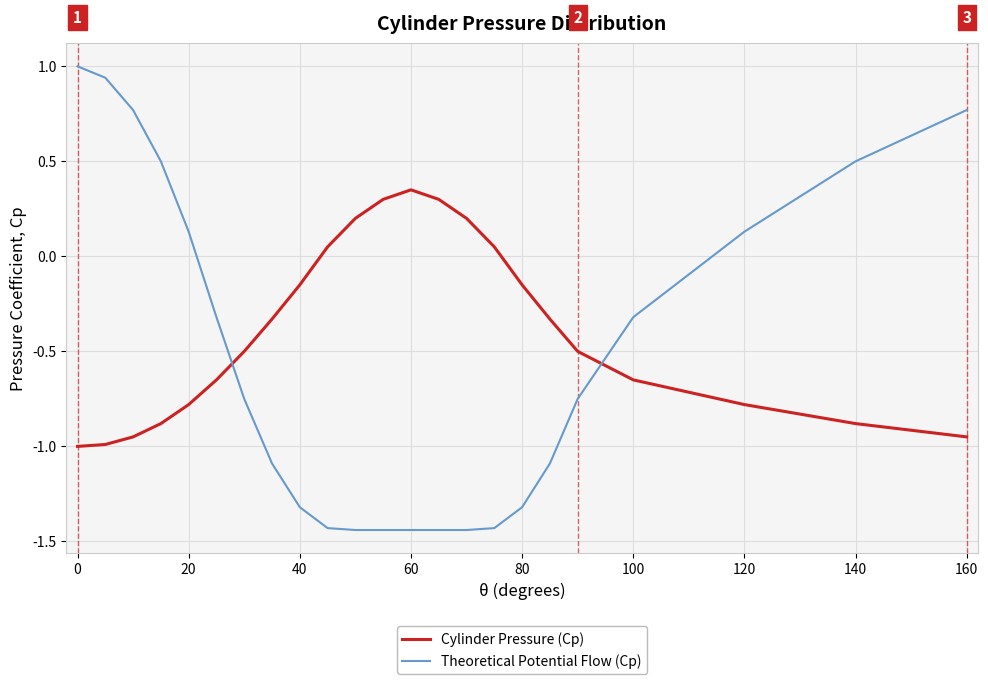

After their last crossing, which series has the higher values: Theoretical Potential Flow (Cp) or Cylinder Pressure (Cp)?

Theoretical Potential Flow (Cp)